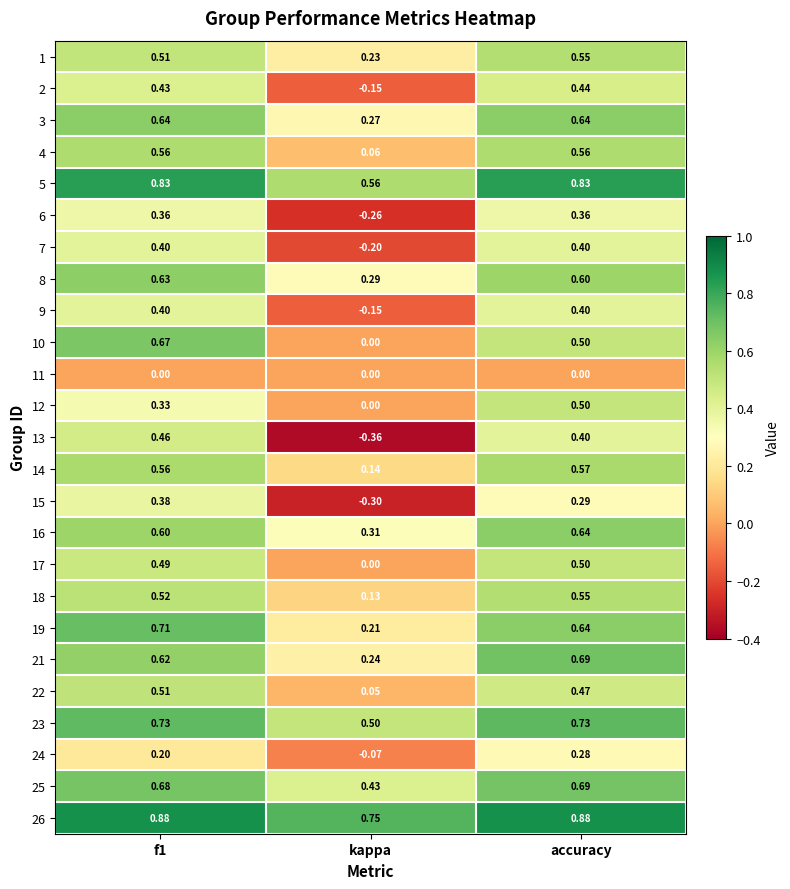

At which category is the sum across all series the highest?

accuracy